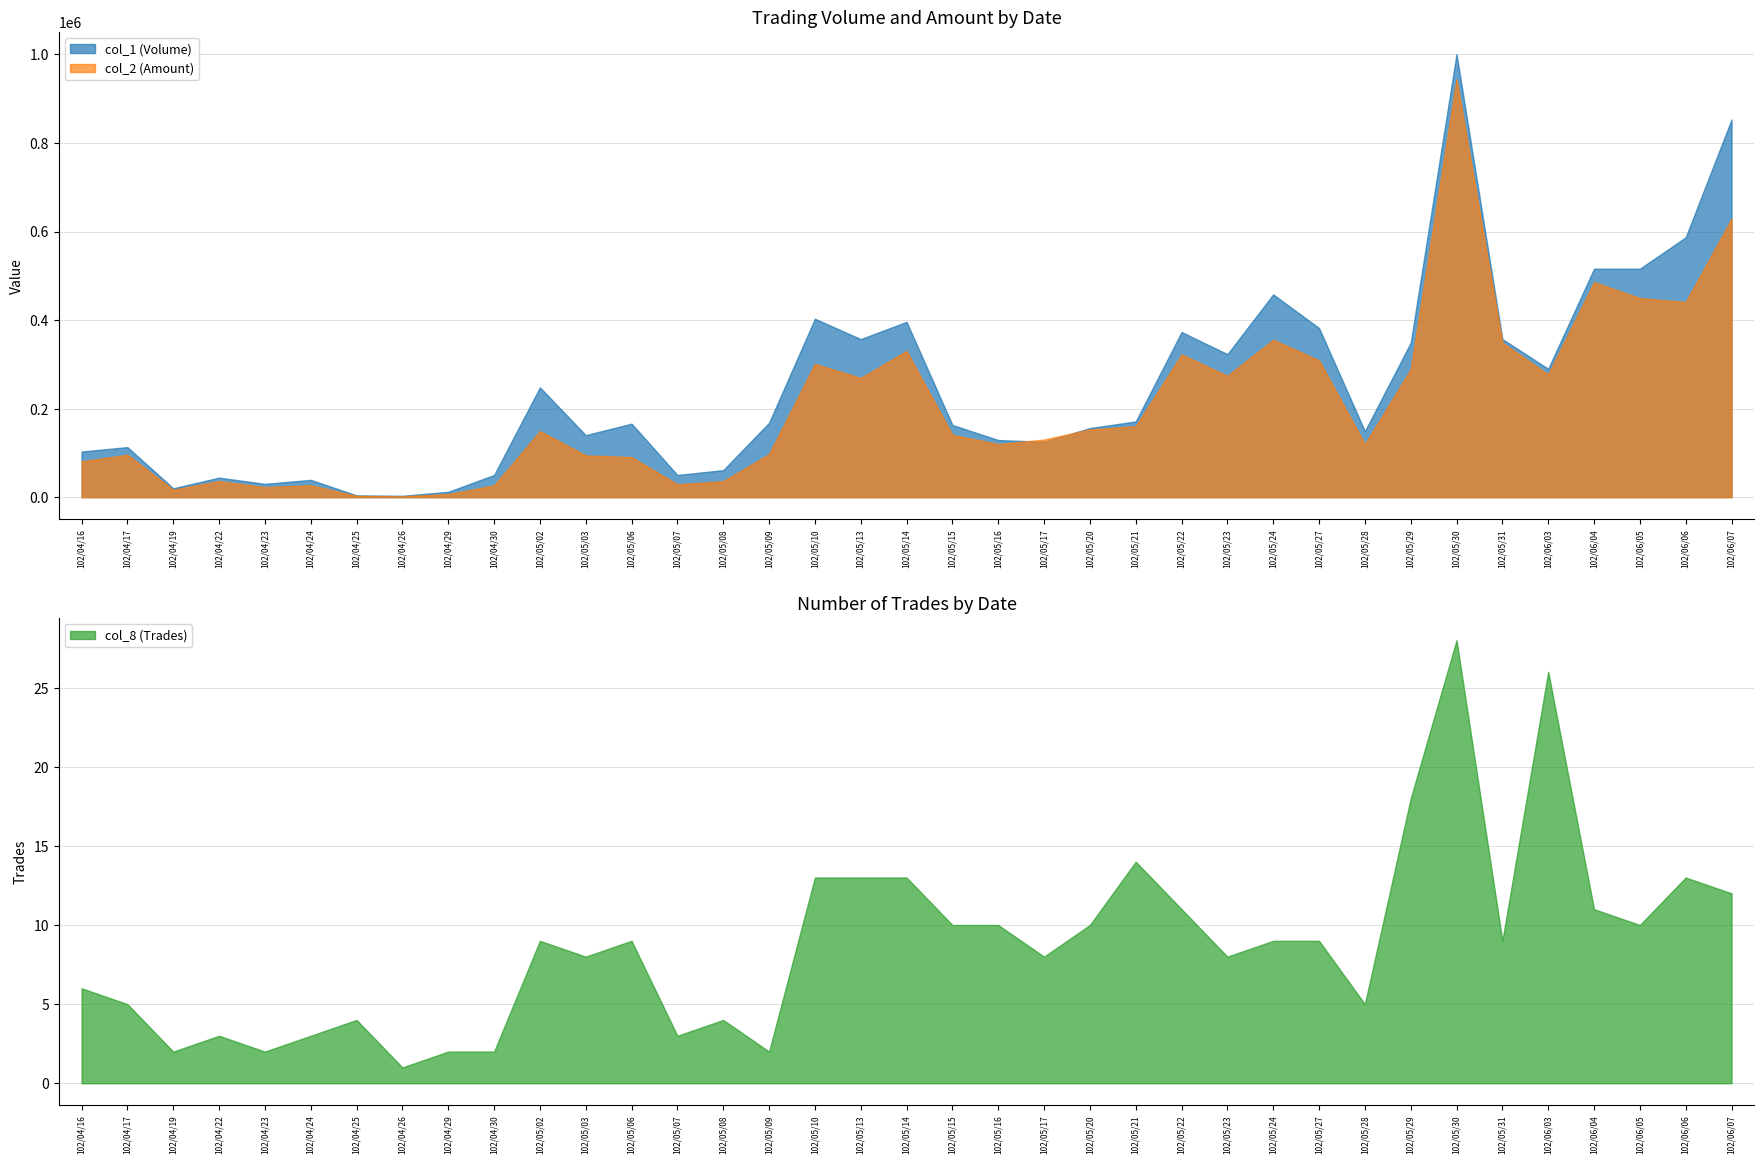

How many data points in col_1 (Volume) are less than 166000?

18